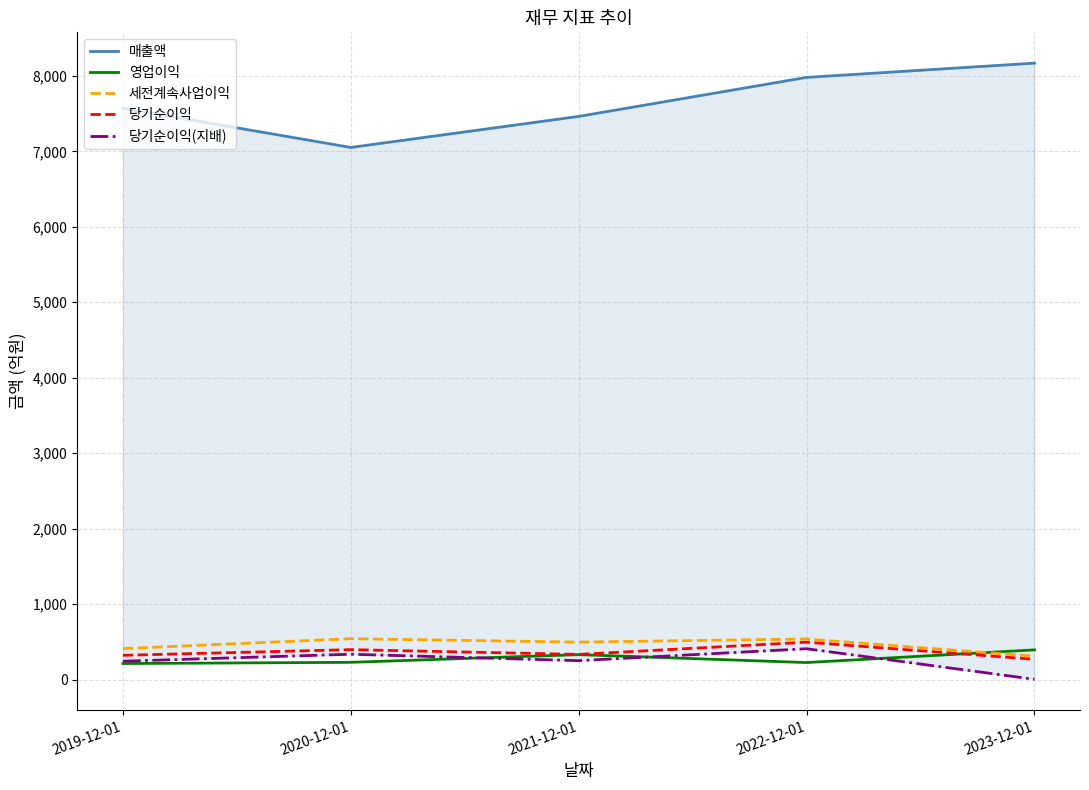

Reading left to right, list all the values displayed in this chart.

매출액: 7572	7052	7463	7980	8169
영업이익: 213	229	331	226	394
세전계속사업이익: 411	542	497	538	310
당기순이익: 322	397	334	496	269
당기순이익(지배): 244	336	251	409	4